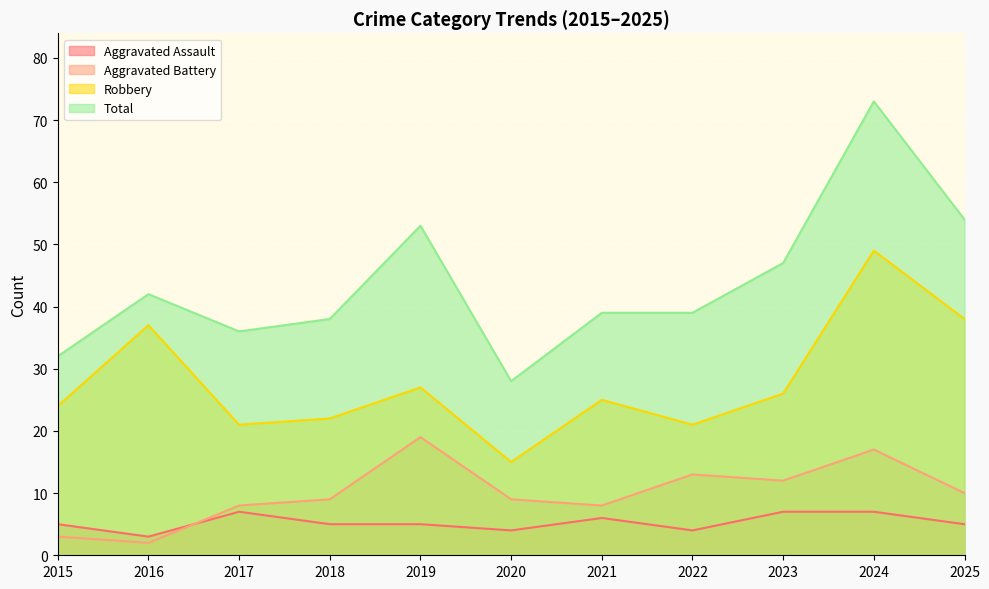

Between 2023 and 2025, which series saw the biggest shift?

Robbery